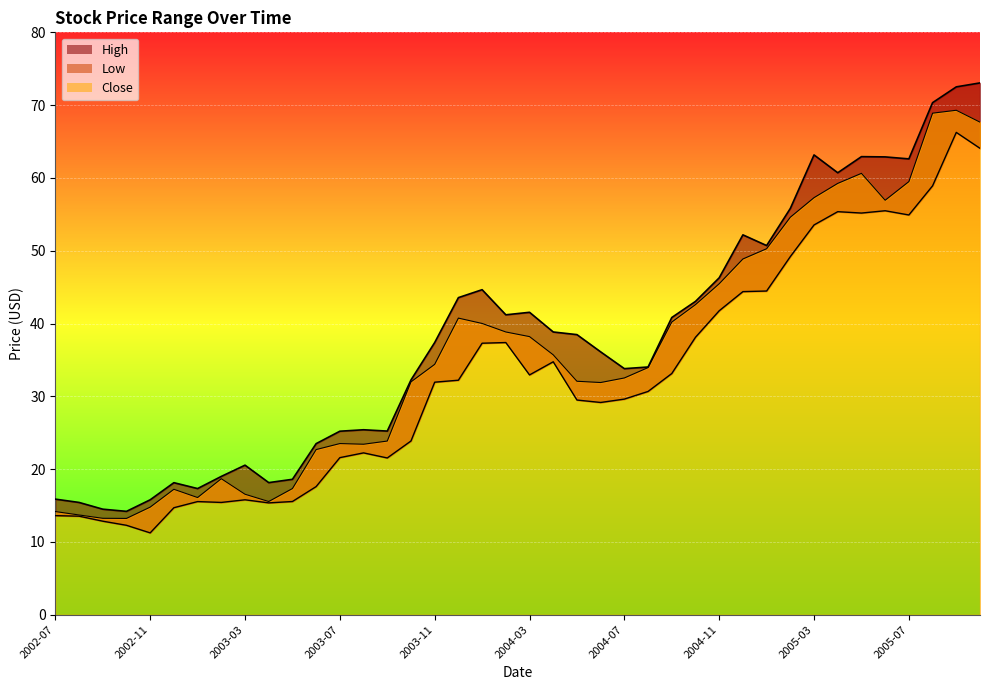

Rank the categories by High value from lowest to highest.

2002-10, 2002-09, 2002-08, 2002-11, 2002-07, 2003-01, 2002-12, 2003-04, 2003-05, 2003-02, 2003-03, 2003-06, 2003-07, 2003-09, 2003-08, 2003-10, 2004-07, 2004-08, 2004-06, 2003-11, 2004-05, 2004-04, 2004-09, 2004-02, 2004-03, 2004-10, 2003-12, 2004-01, 2004-11, 2005-01, 2004-12, 2005-02, 2005-04, 2005-07, 2005-06, 2005-05, 2005-03, 2005-08, 2005-09, 2005-10